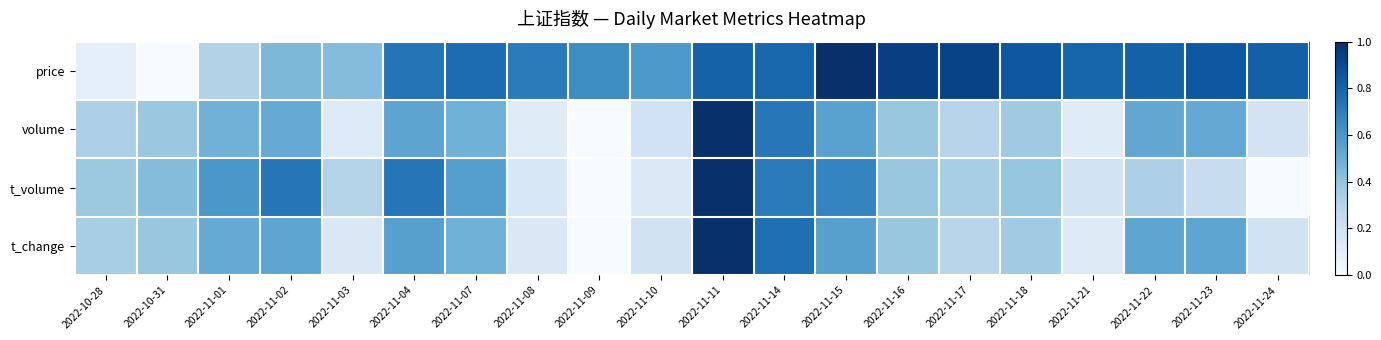

What is the maximum value shown in the chart?

1.0